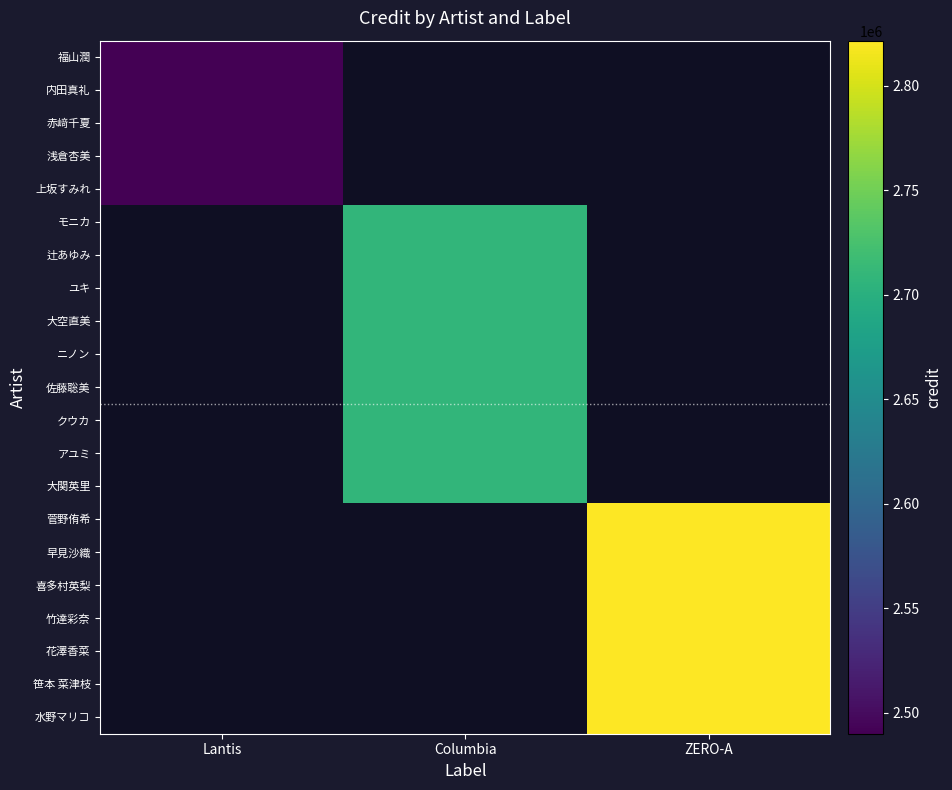

Is the value of アユミ at Lantis greater than the value of 浅倉杏美 at Columbia?

No